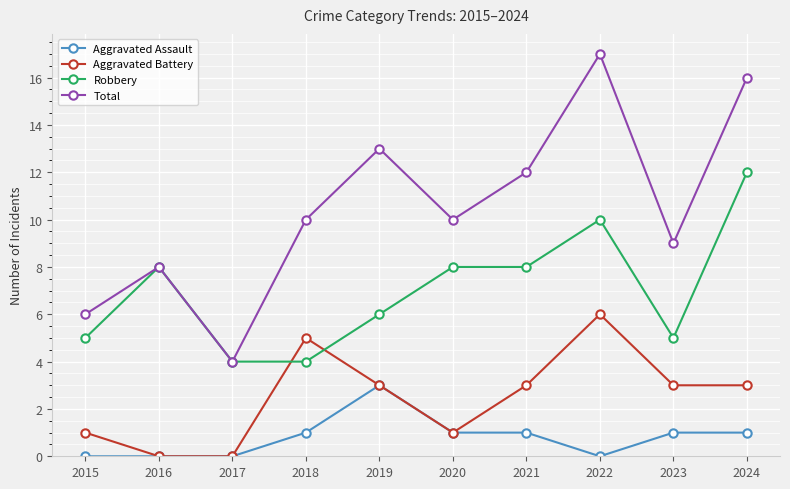

What value does the Robbery series have at 2024?

12